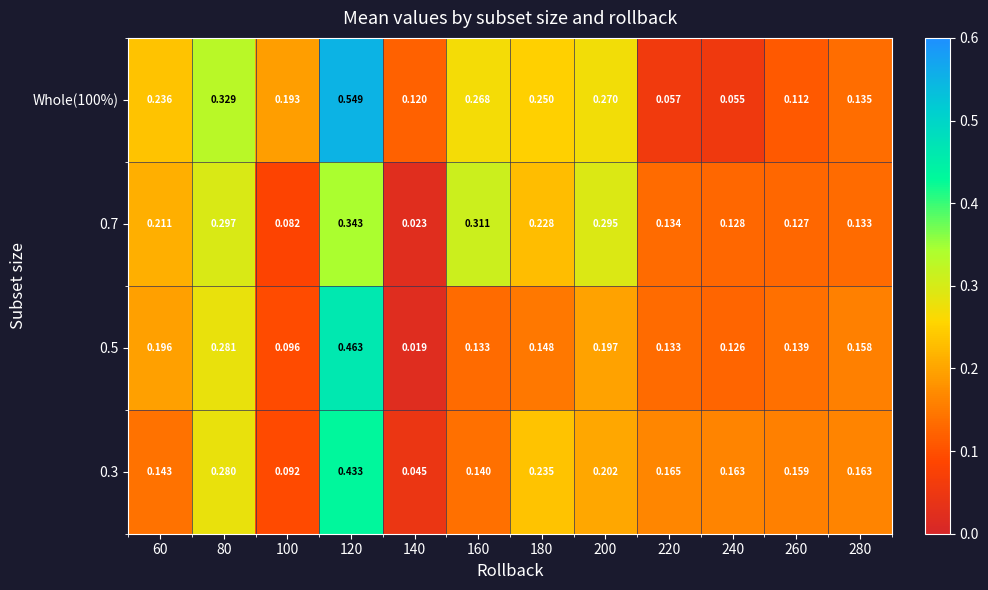

Which series changed the most between 120 and 280?

Whole(100%)